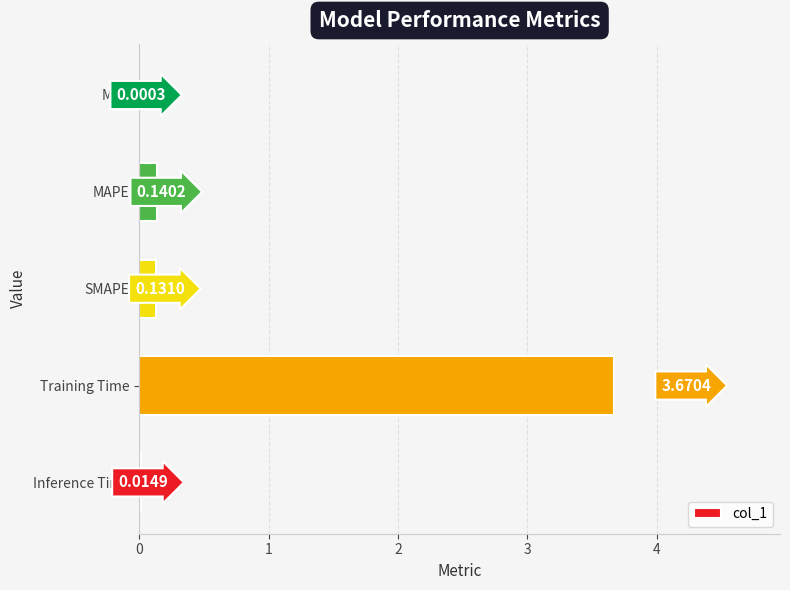

Which has a higher value, Training Time or SMAPE?

Training Time